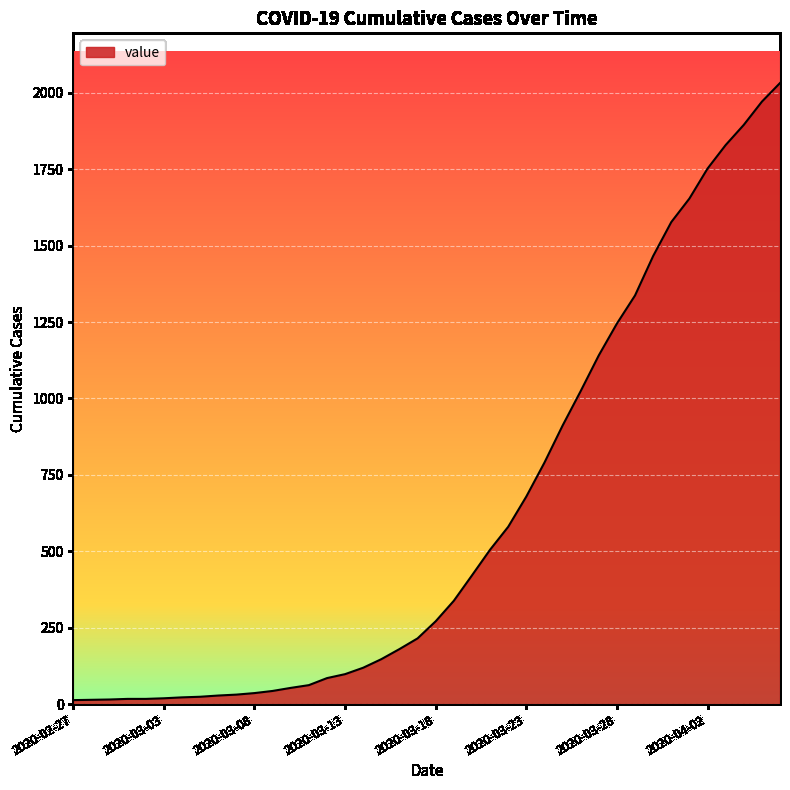

What is the greatest value displayed?

2032